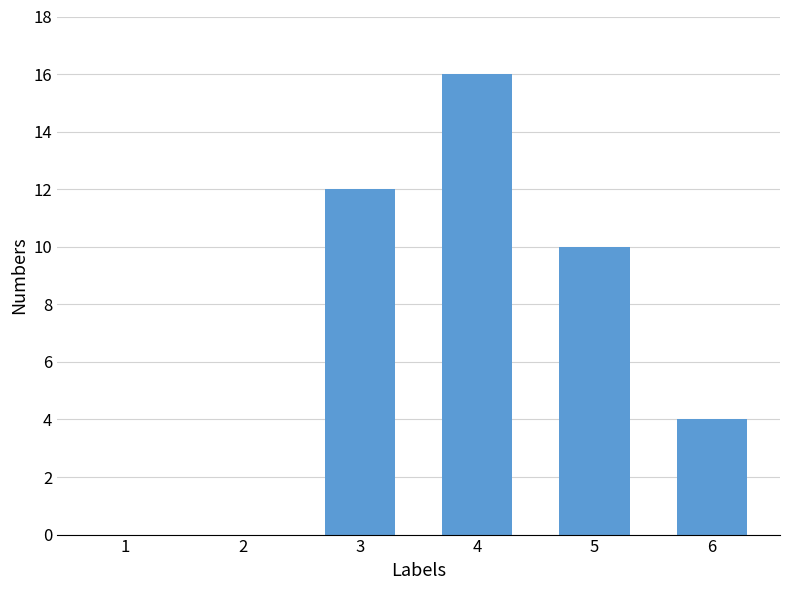

At which label is the value closest to 8?

5